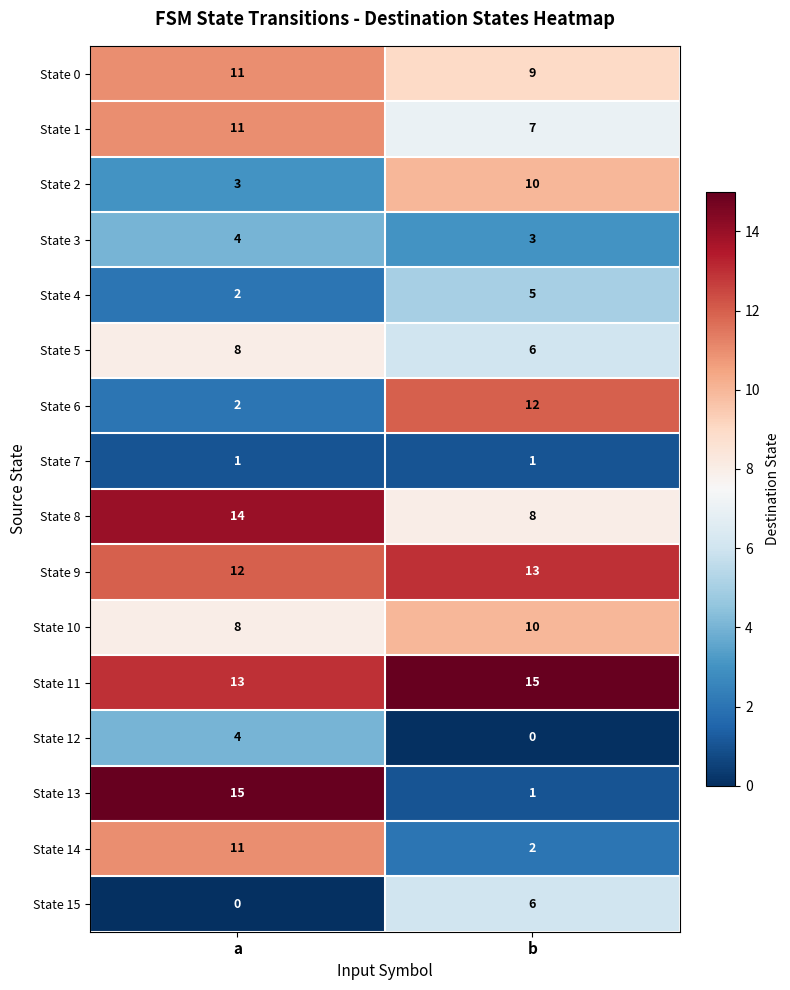

At which label does State 10 reach its minimum?

a